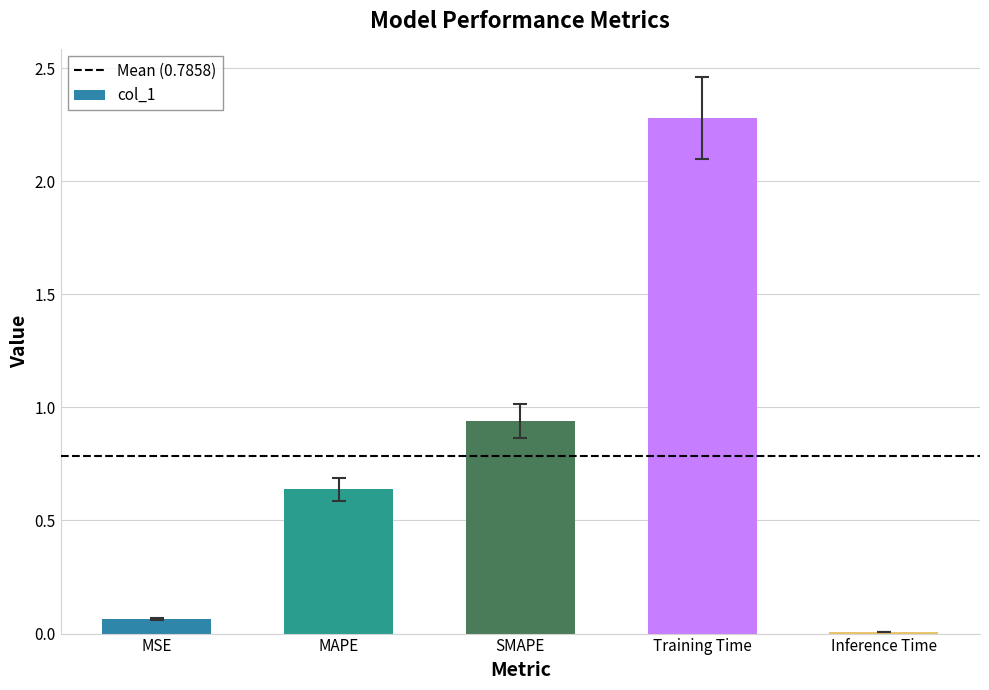

At which category does the chart reach its minimum across all series?

Inference Time